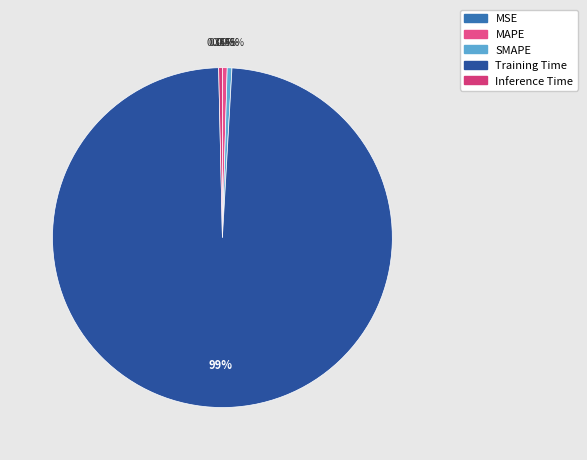

What percentage do Training Time and SMAPE together represent?

99.2%